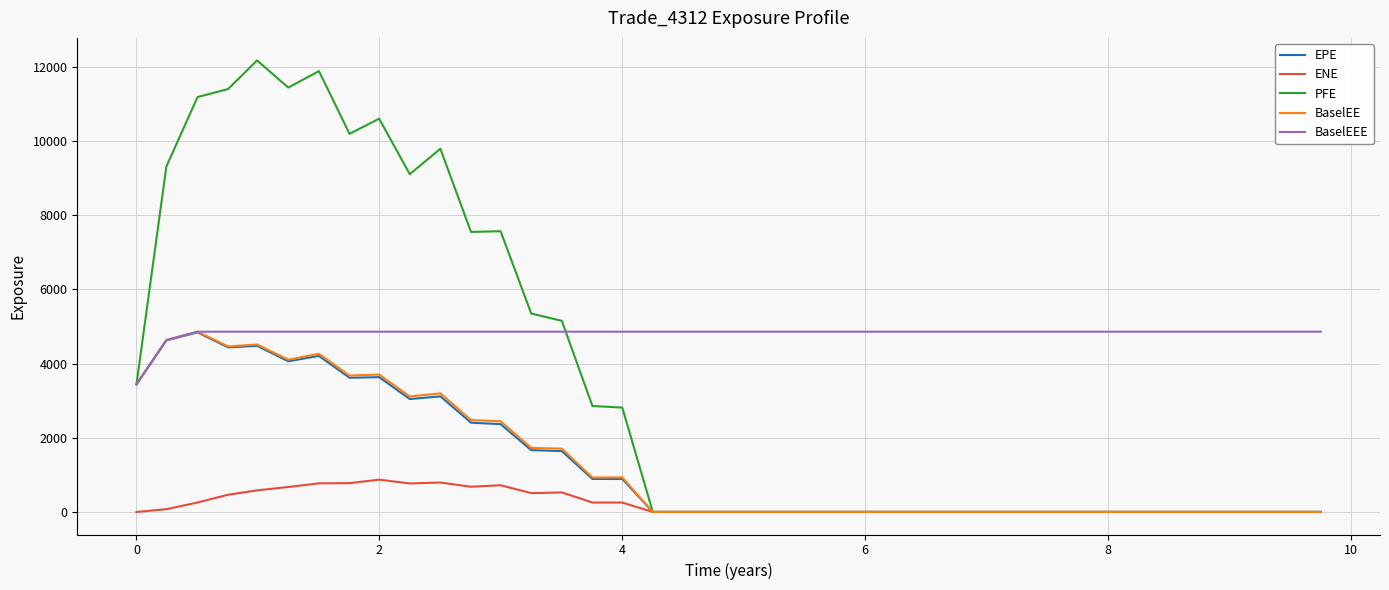

Which series has the largest total across all categories?

BaselEEE